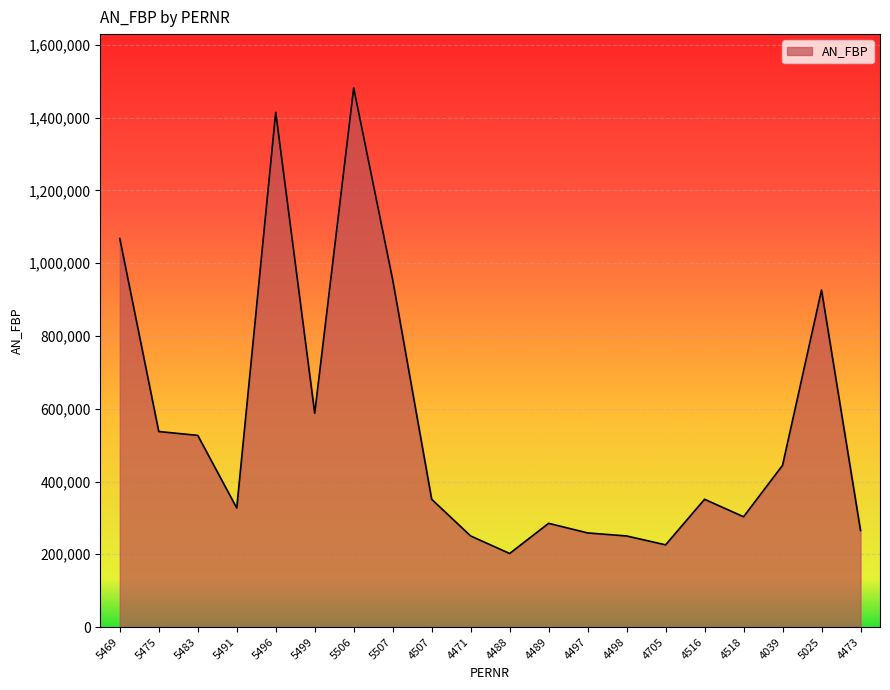

What is the approximate value at 4516, to the nearest 10?

351150